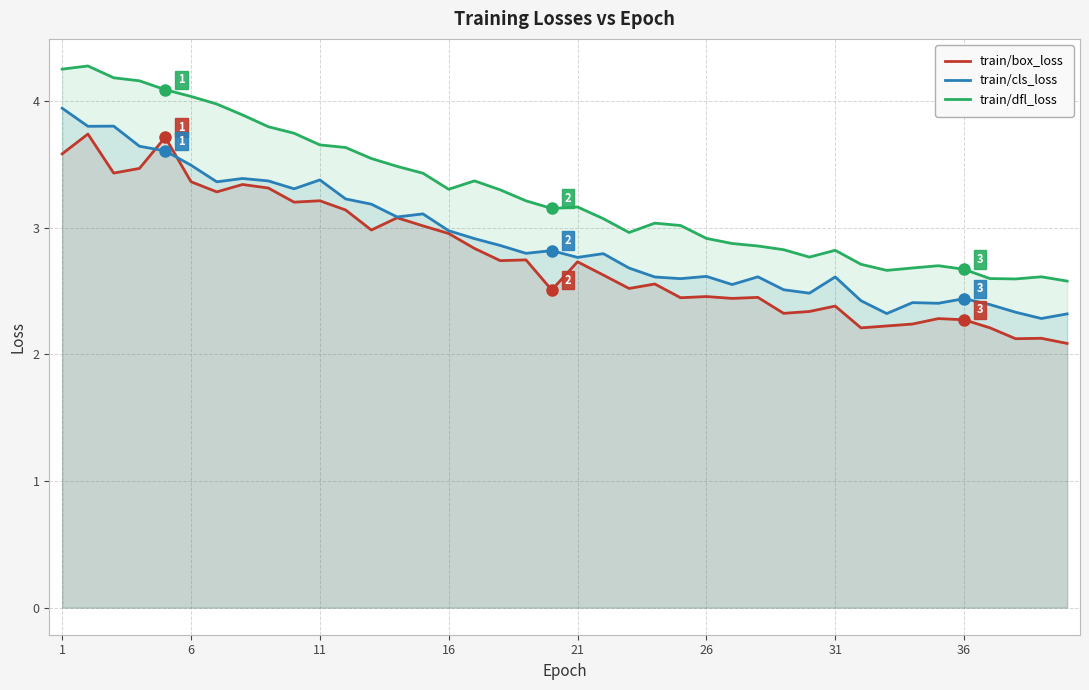

What is the difference between the maximum and minimum values in the train/box_loss series?

1.7